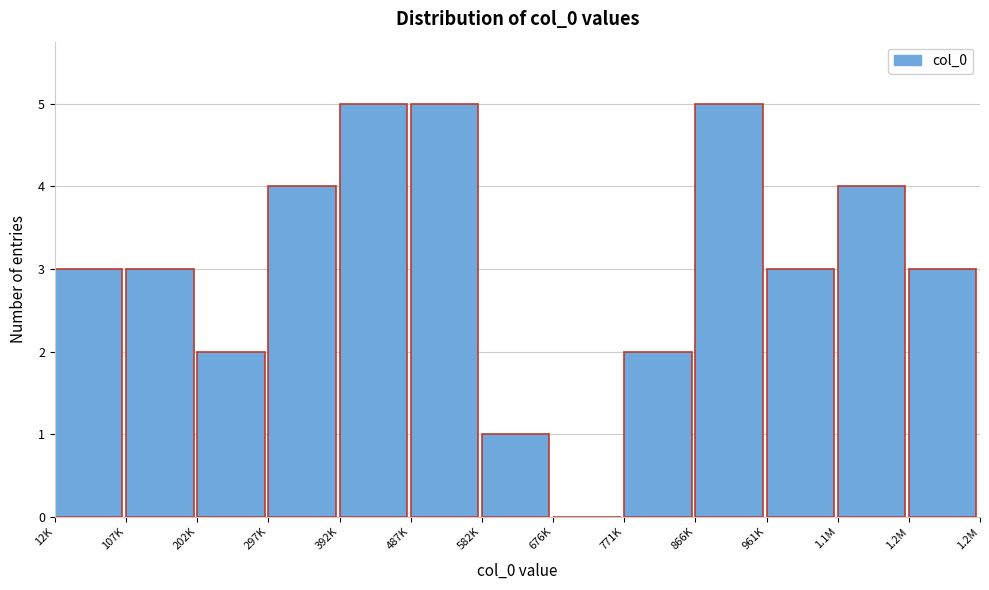

Reading left to right, extract all data points from this chart.

12K=3	107K=3	202K=2	297K=4	392K=5	487K=5	582K=1	676K=0	771K=2	866K=5	961K=3	1.1M=4	1.2M=3